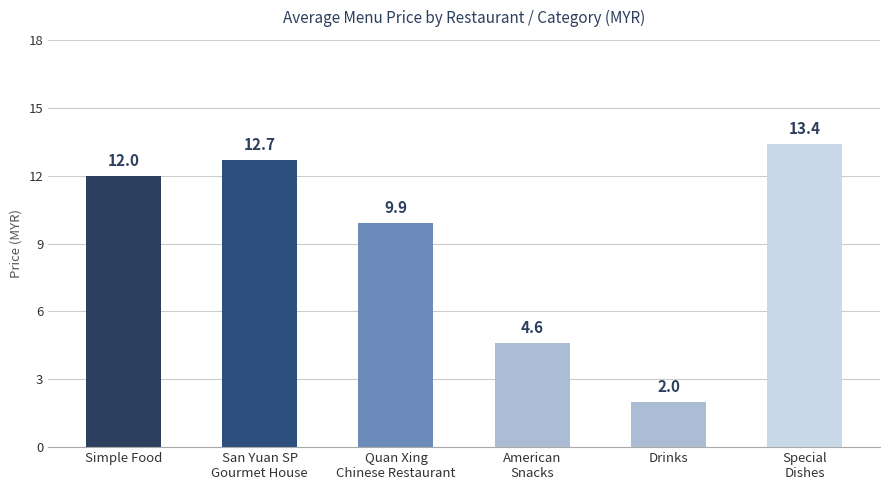

What value does the data have at Drinks?

2.0